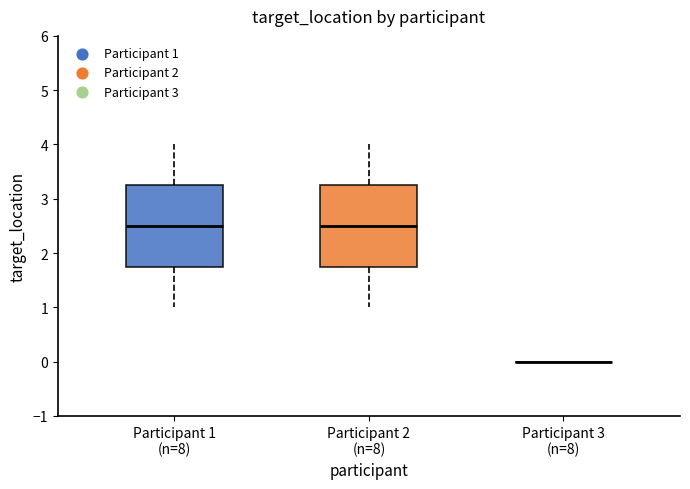

Where does the upper whisker of the box for Participant 2 (n=8) end on the y-axis? The values are not printed on the chart, so give them approximately, as read against the axis.

4.0